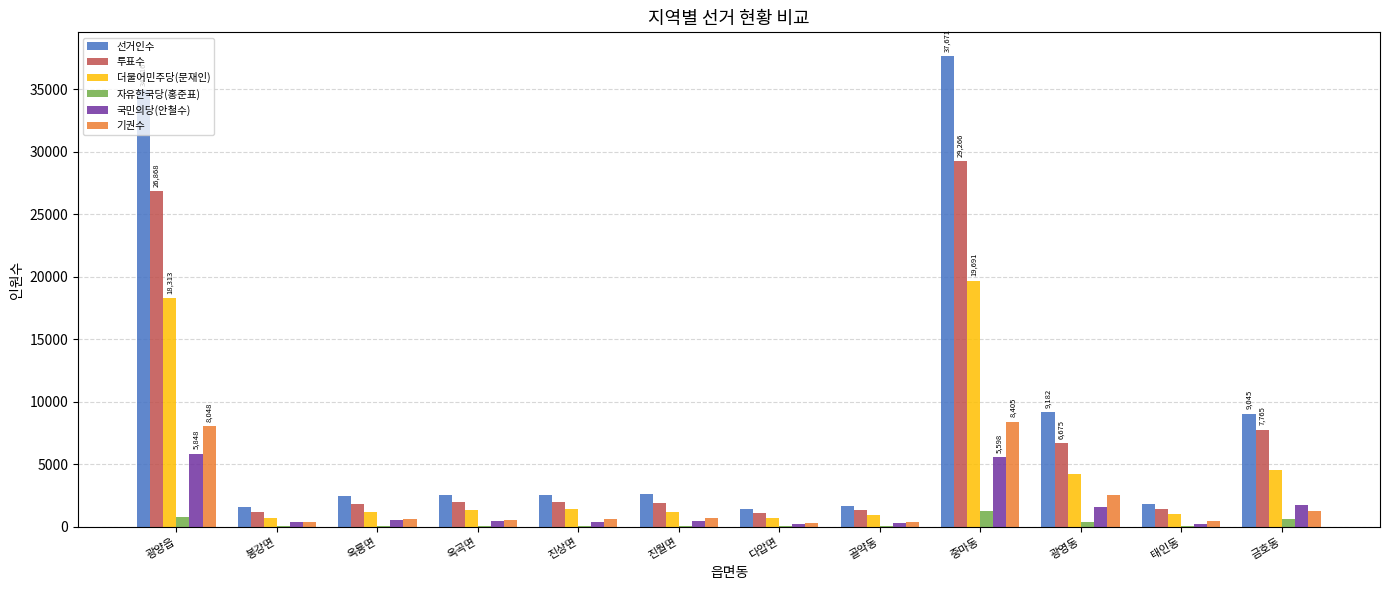

How many data points does each series have?

12